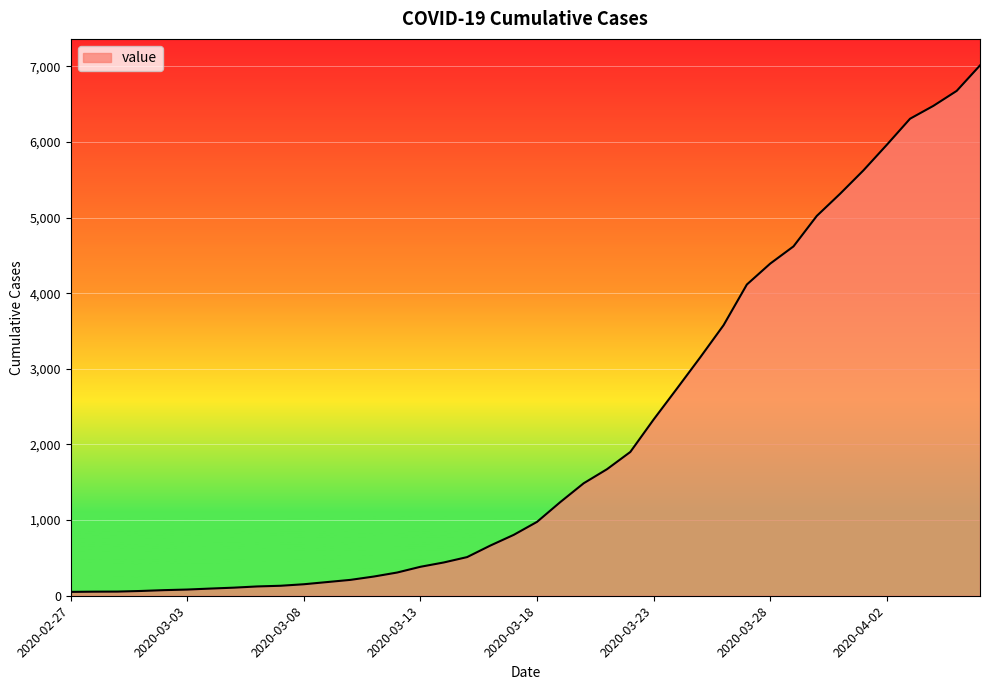

What is the difference between the maximum and minimum values?

6961